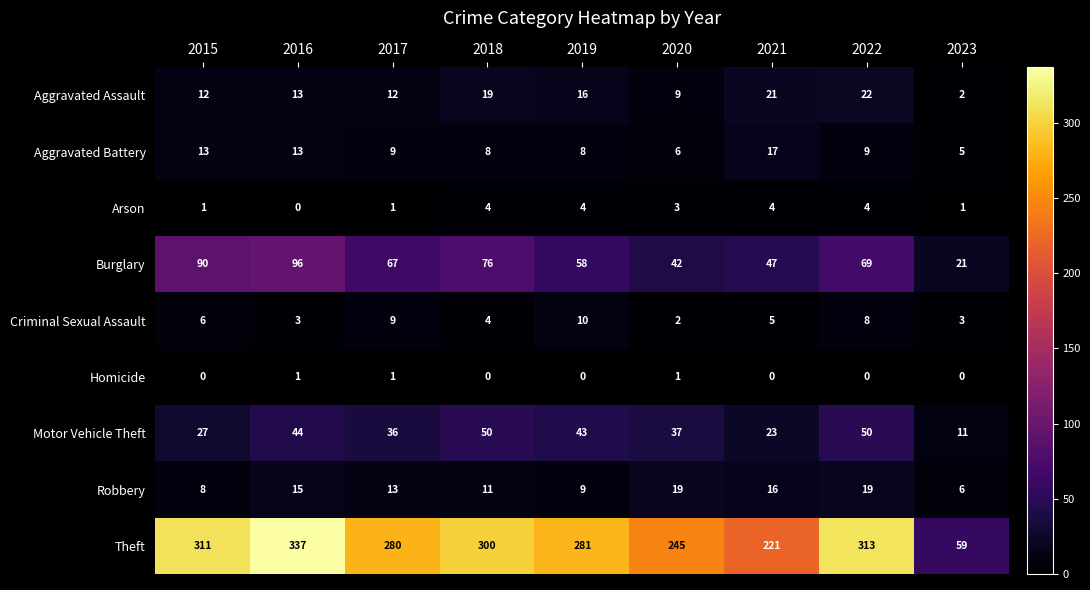

How many distinct data groups are displayed?

9